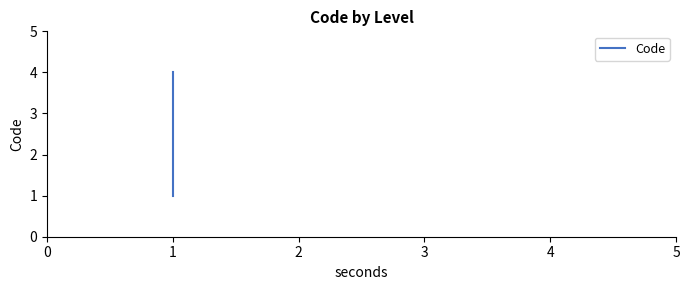

What is the average value?

2